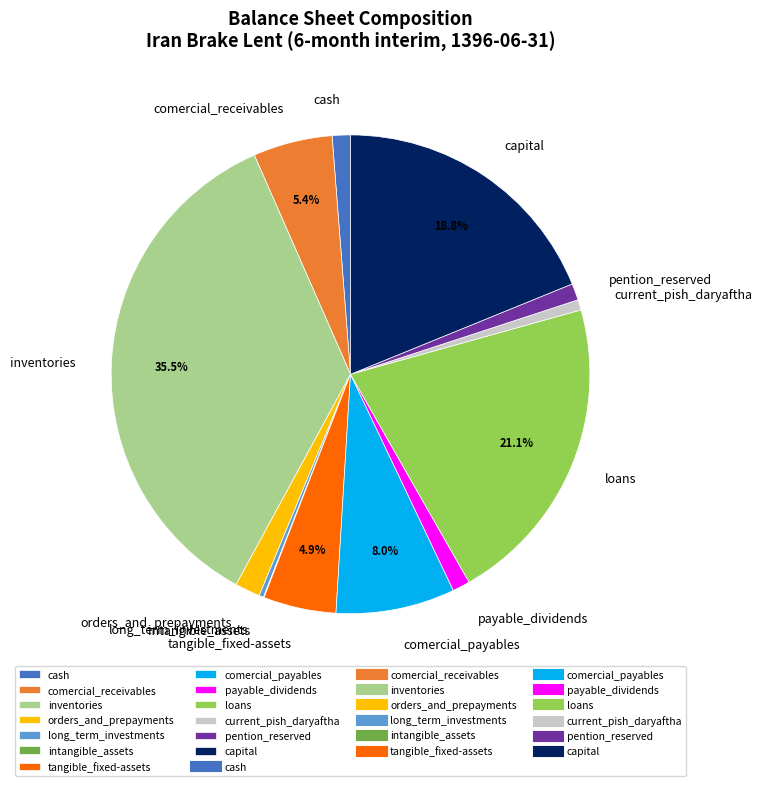

Is the sum of long_term_investments and pention_reserved greater than half?

No